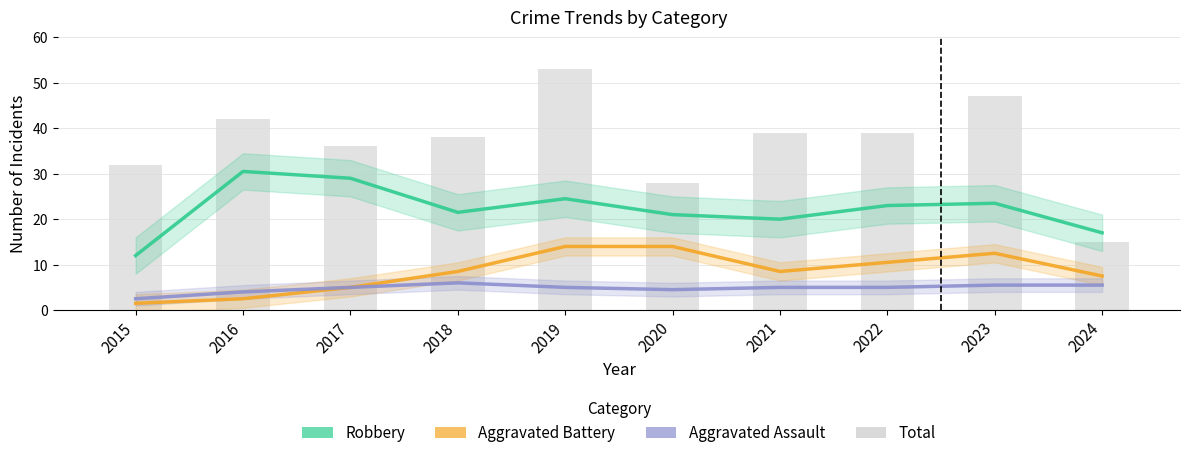

The Robbery series shows 22.6 at 2024. True or false?

False